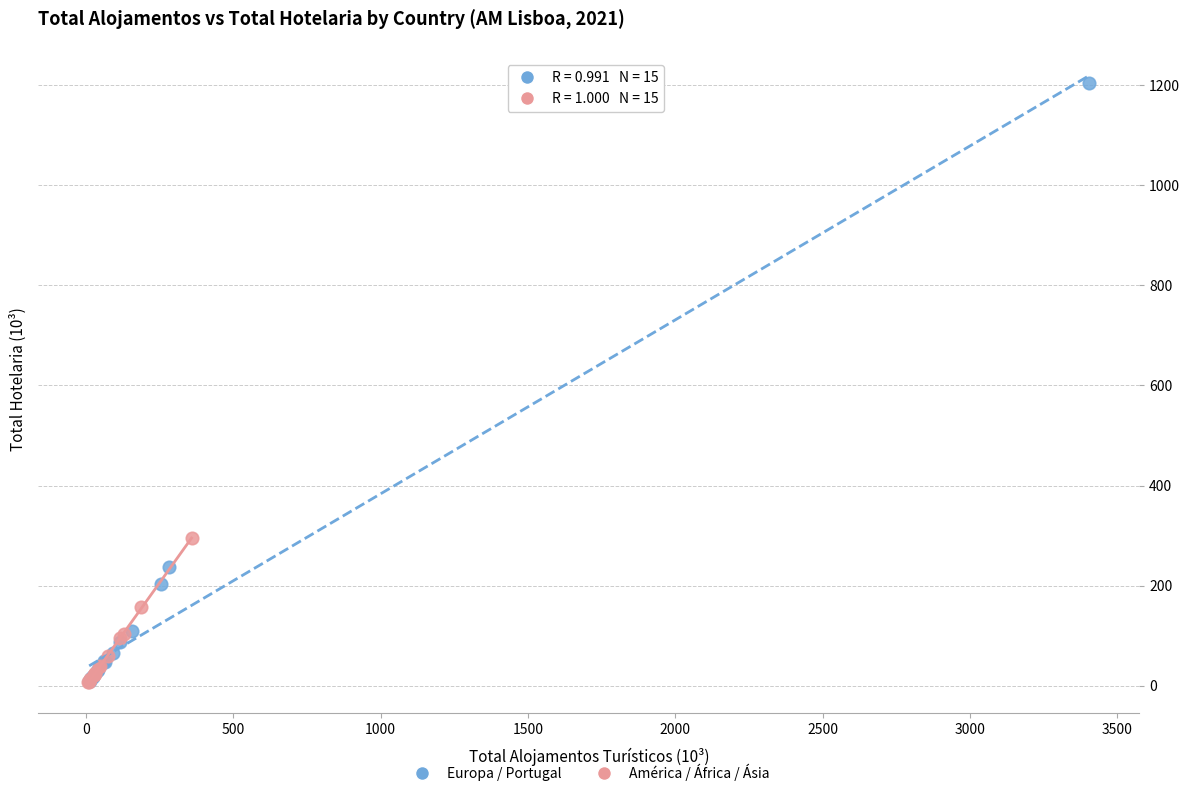

Which series has the largest Y range (max minus min)?

Europa / Portugal